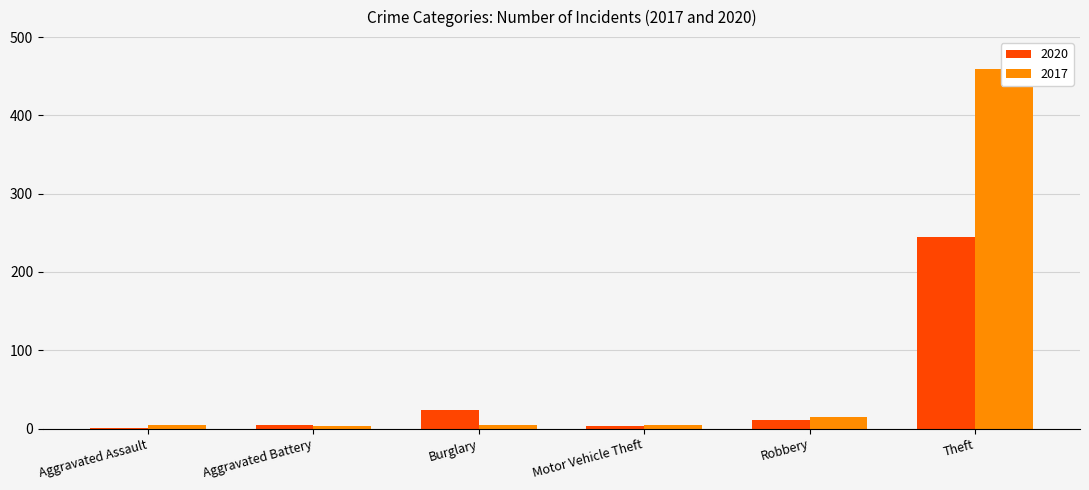

The value of 2017 at Aggravated Battery is 4. True or false?

False